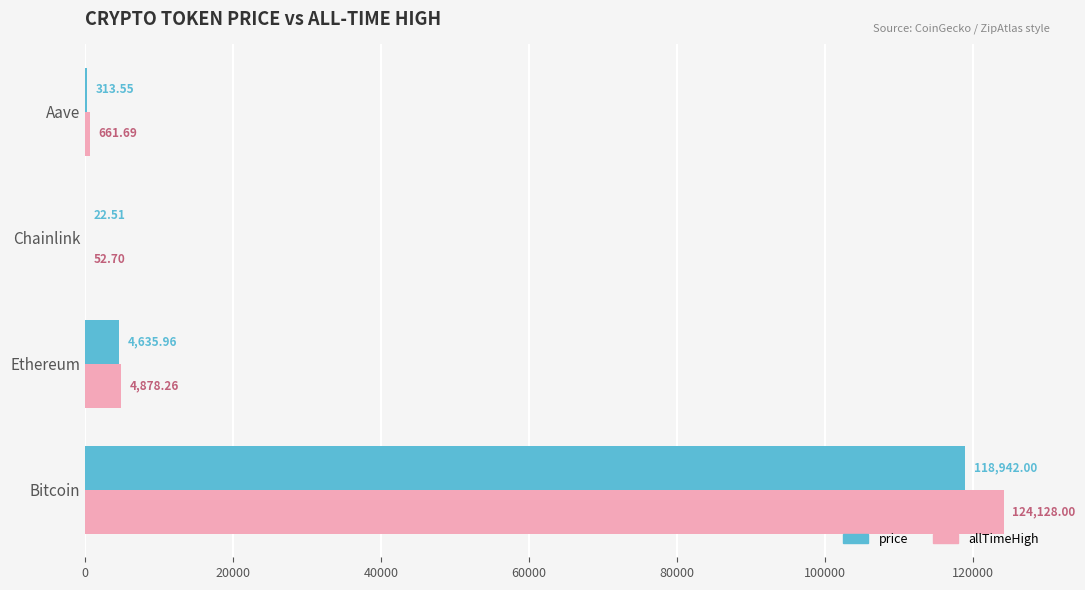

What are all the series names shown in the legend?

price, allTimeHigh